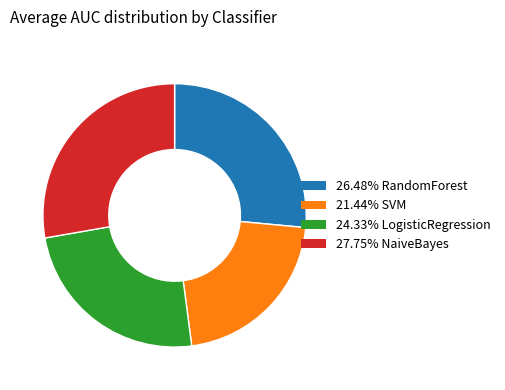

Does any single category account for the majority?

No